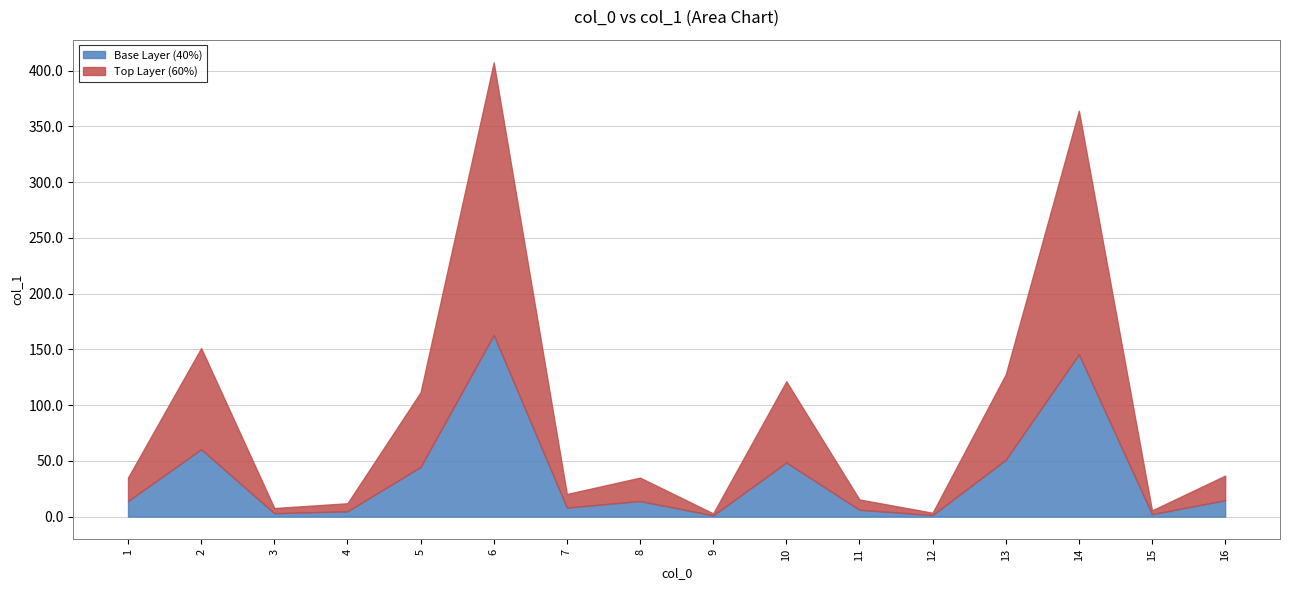

Between 9 and 3, which is larger?

3